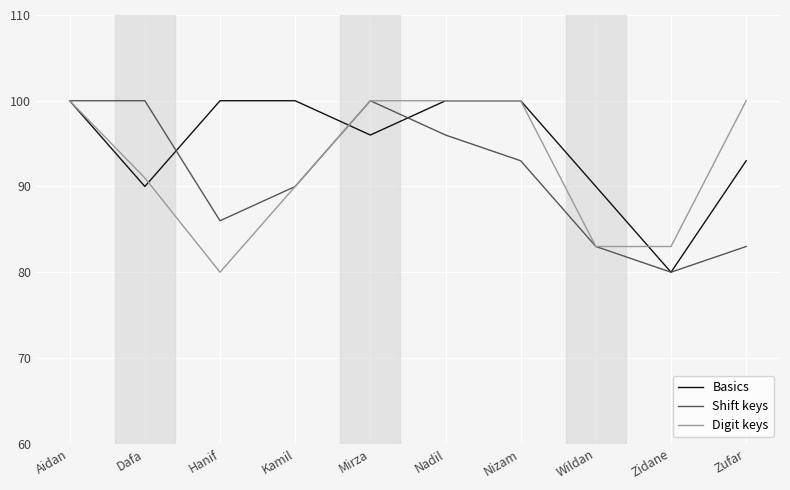

At which label is Digit keys closest to 90?

Kamil